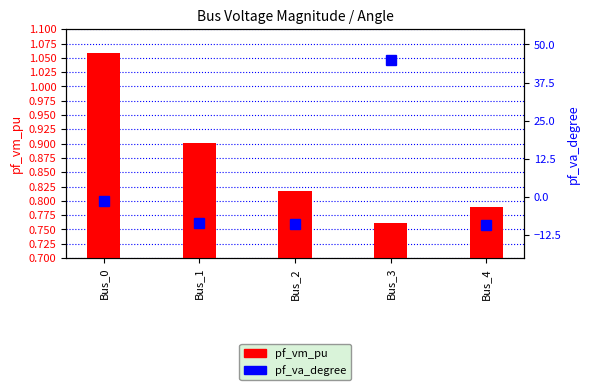

Rank the series by their average value, from lowest to highest.

pf_vm_pu, pf_va_degree